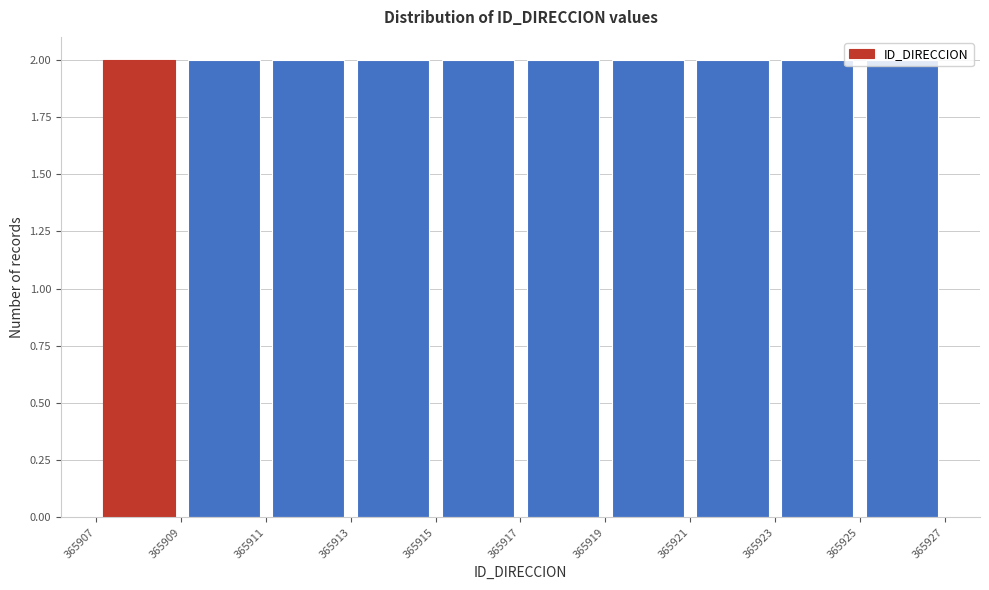

What is the height of the bar covering 365913 to 365915 on the x-axis? The values are not printed on the chart, so give them approximately, as read against the axis.

2